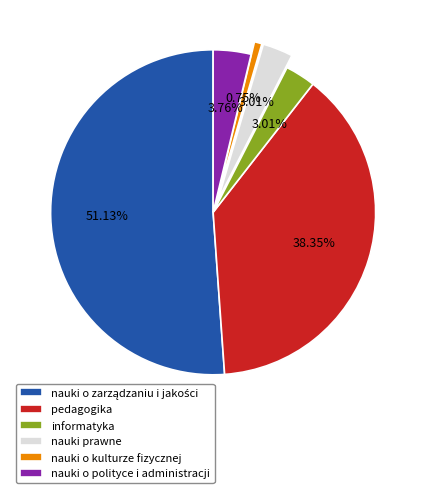

To the nearest percent, what portion does nauki o polityce i administracji represent?

4%